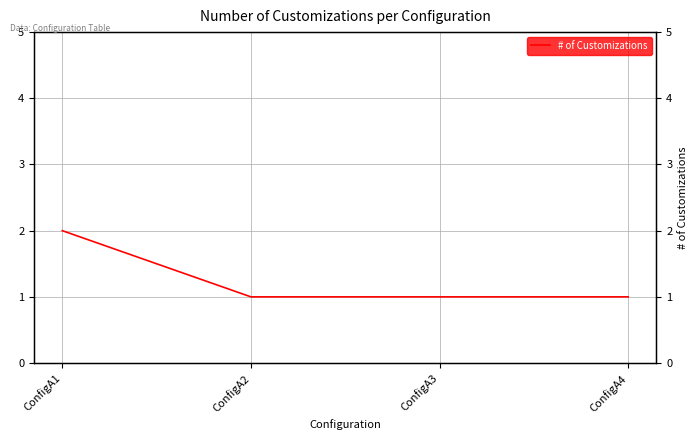

True or false: the data shows 2 at ConfigA1.

True